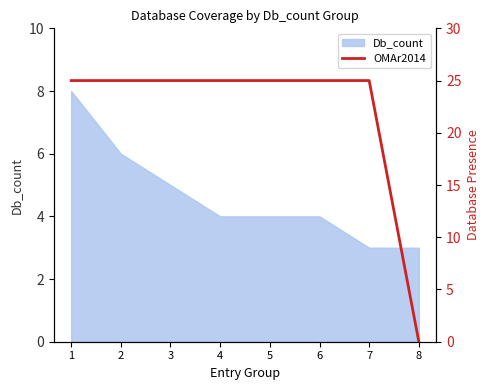

Reading left to right, transcribe all the data shown in this chart.

1=25	2=25	3=25	4=25	5=25	6=25	7=25	8=0